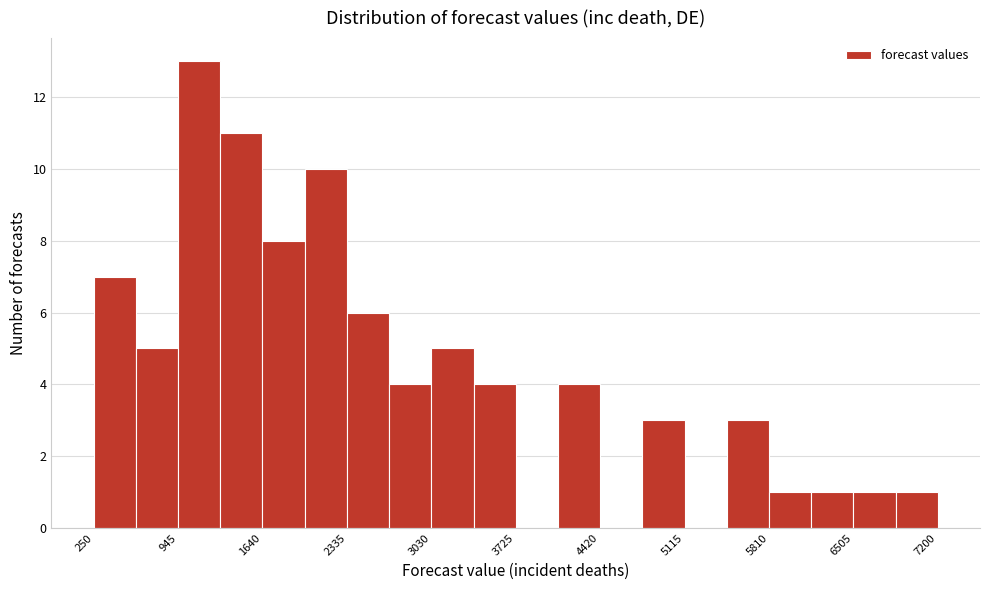

Around what value on the x-axis is the tallest bar? Give the approximate position of its centre, as read against the axis.

1100